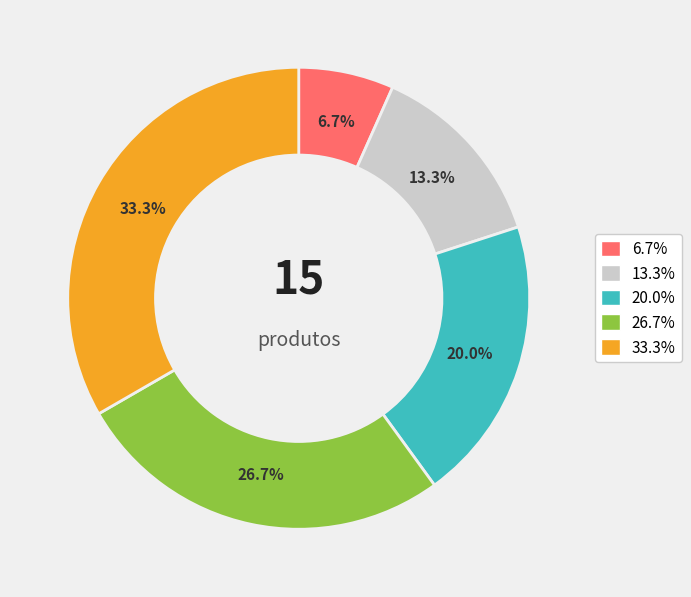

How many slices are in this pie chart?

5